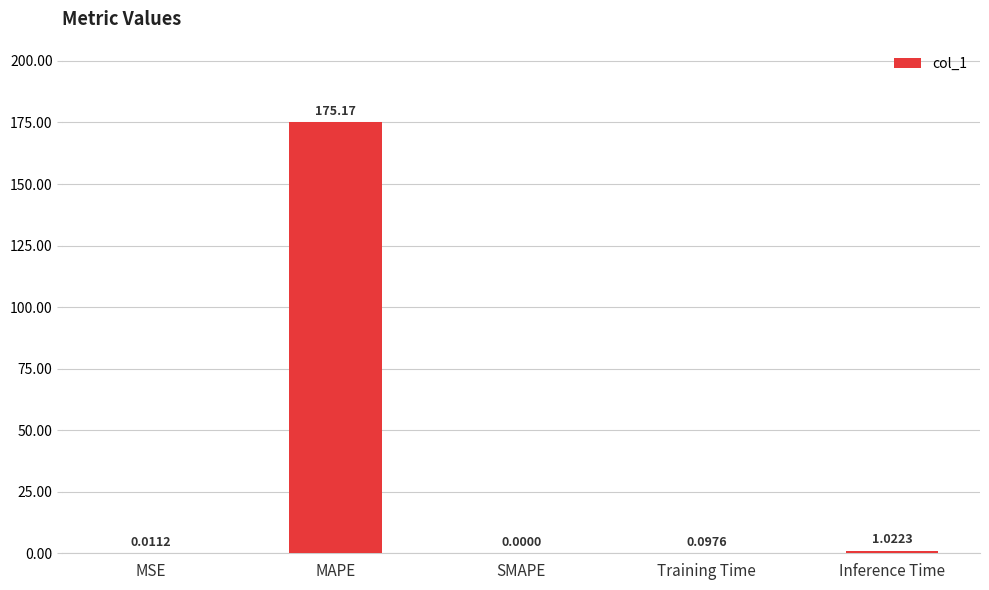

At which label is the value closest to 87?

Inference Time